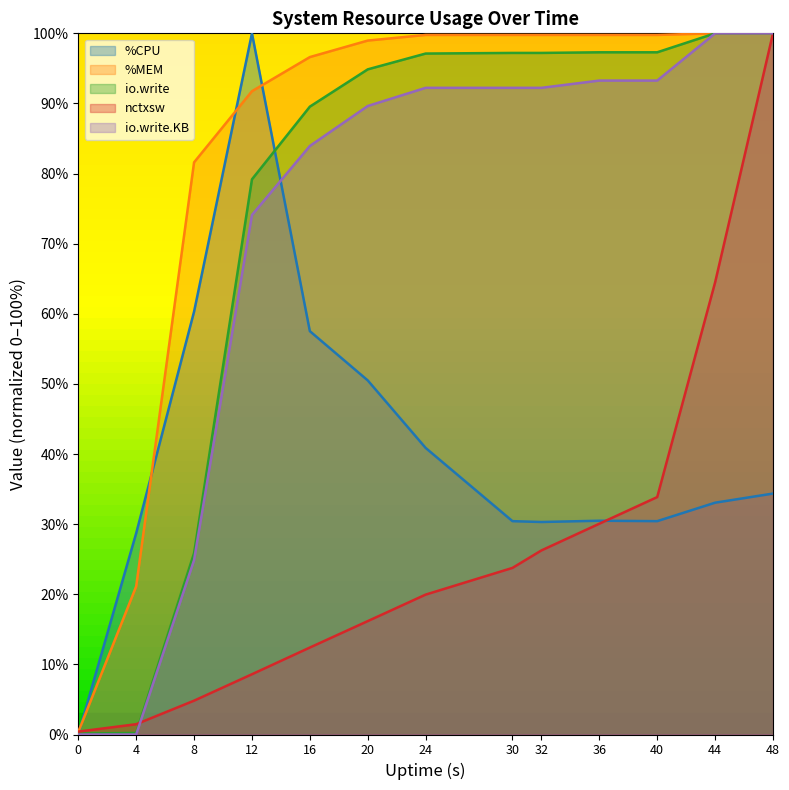

Which has a higher value, 16 or 0?

16